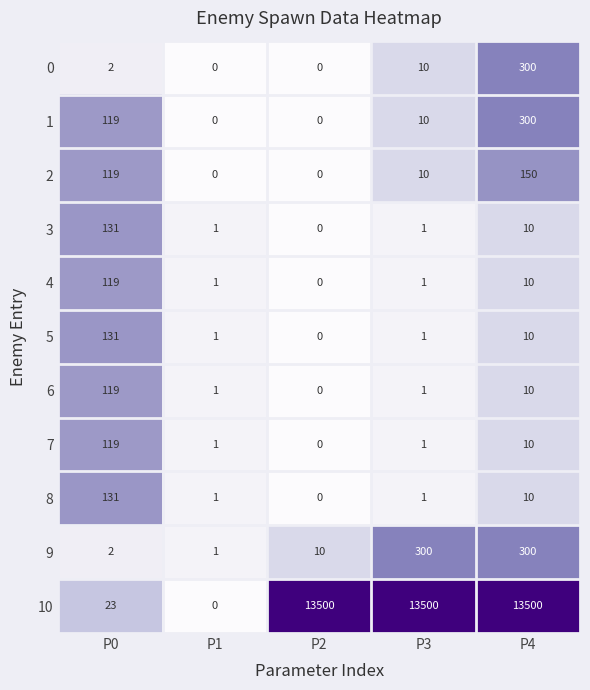

The 6 series shows 0 at P2. True or false?

True